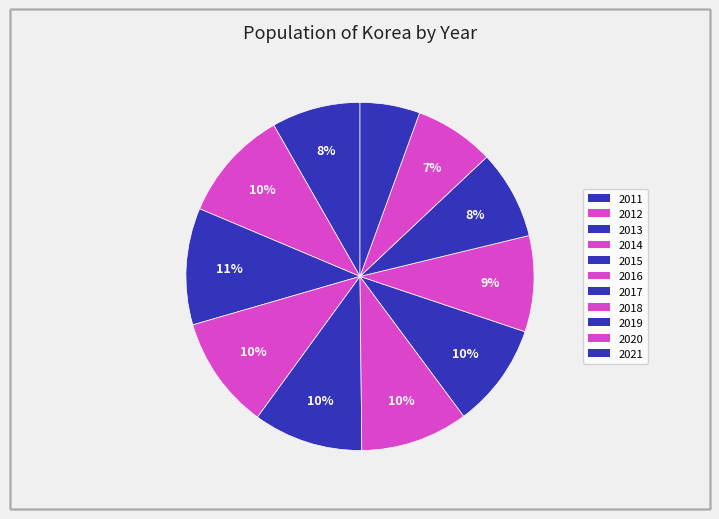

Which category has the smallest portion of the pie?

2021